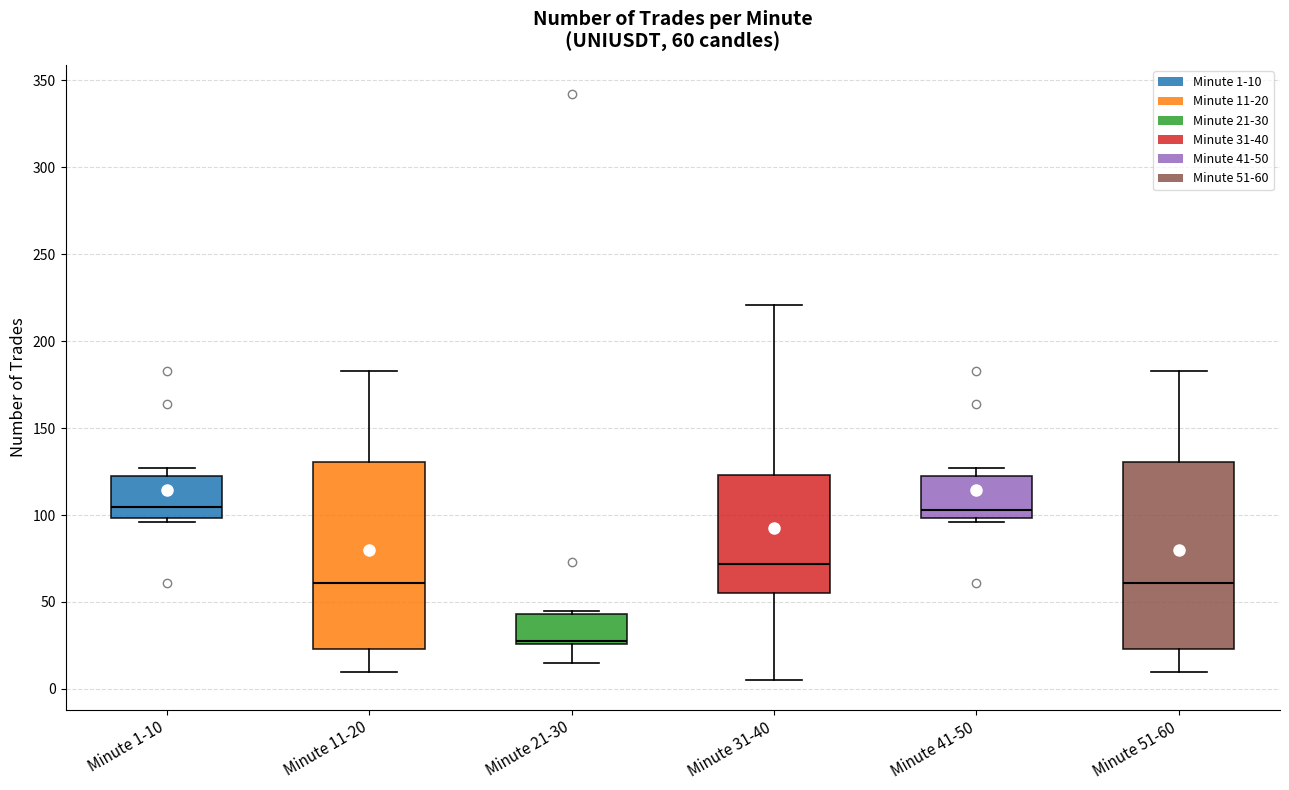

Which box's median line is the lowest?

Minute 21-30